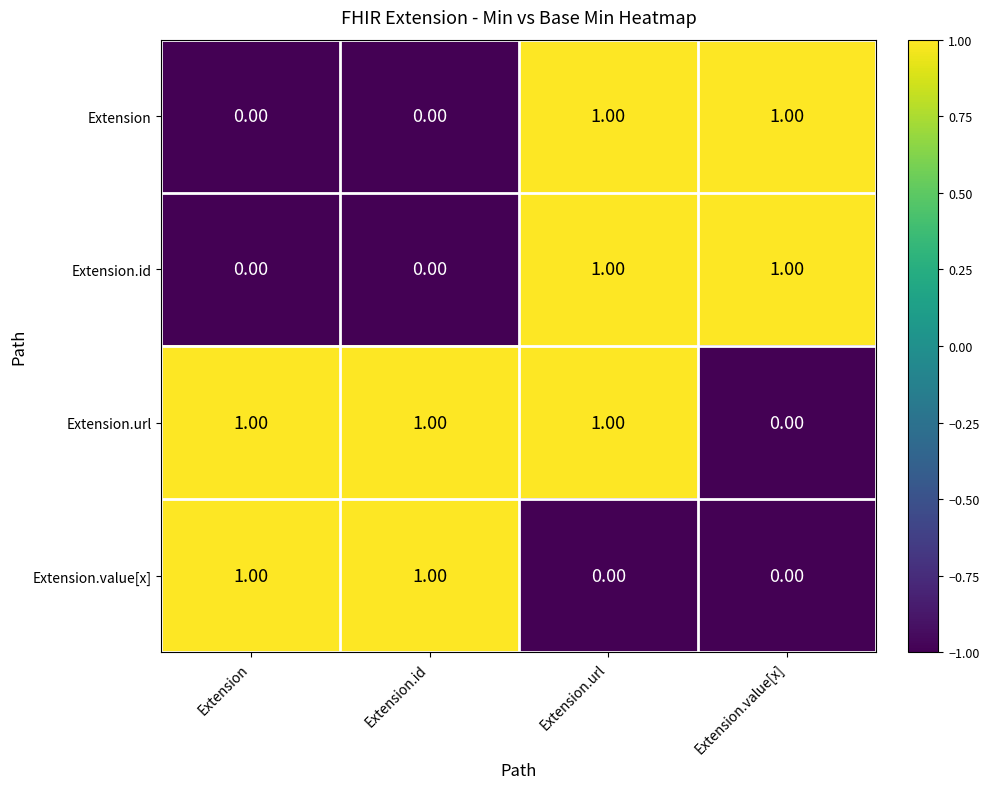

At how many categories does at least one series exceed 0?

4